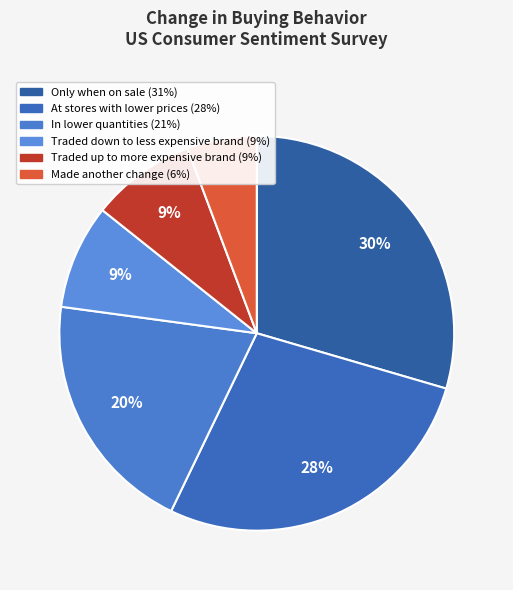

To the nearest percent, what is the average slice percentage?

17%